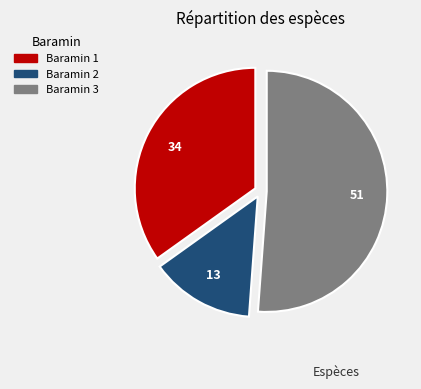

Rank the categories by value from lowest to highest.

Baramin 2, Baramin 1, Baramin 3